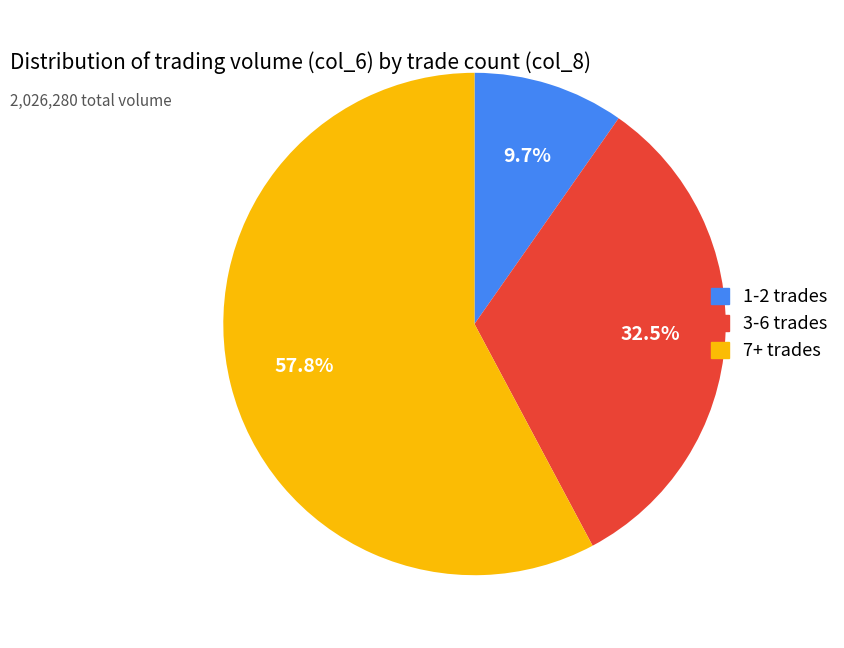

Is there a majority slice in this chart?

Yes